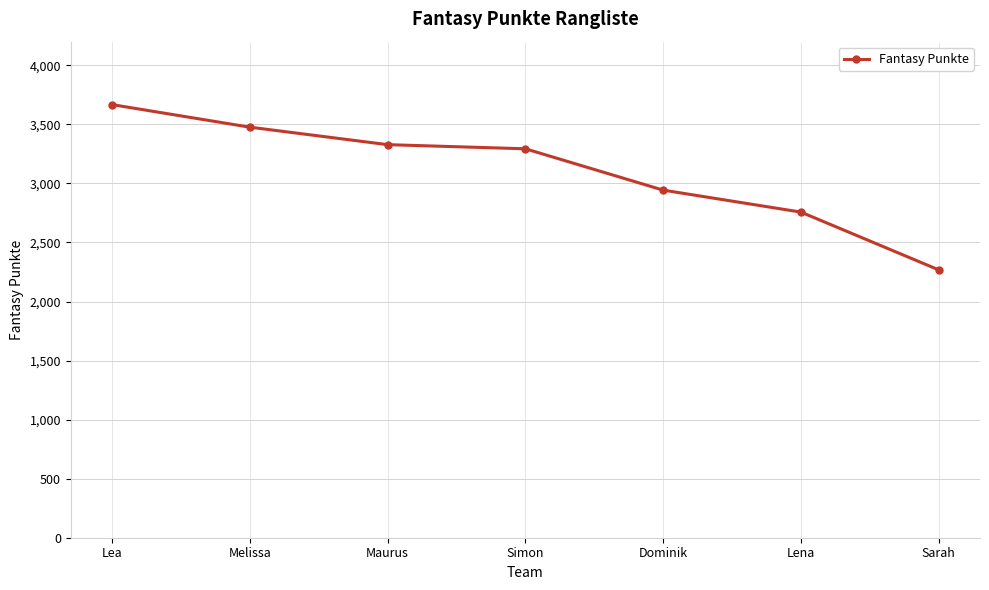

How many values are below 3293?

3